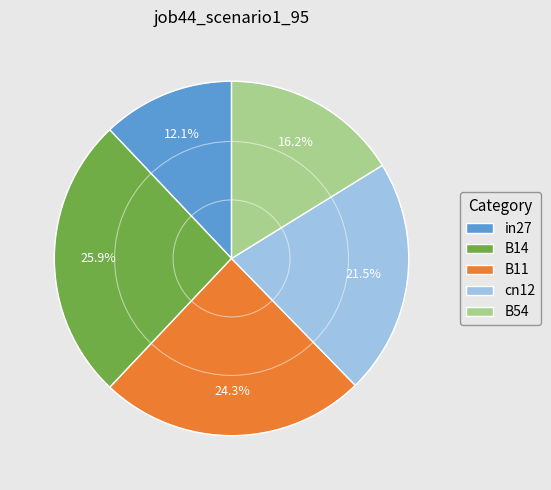

Does cn12 account for over 50% of the chart?

No